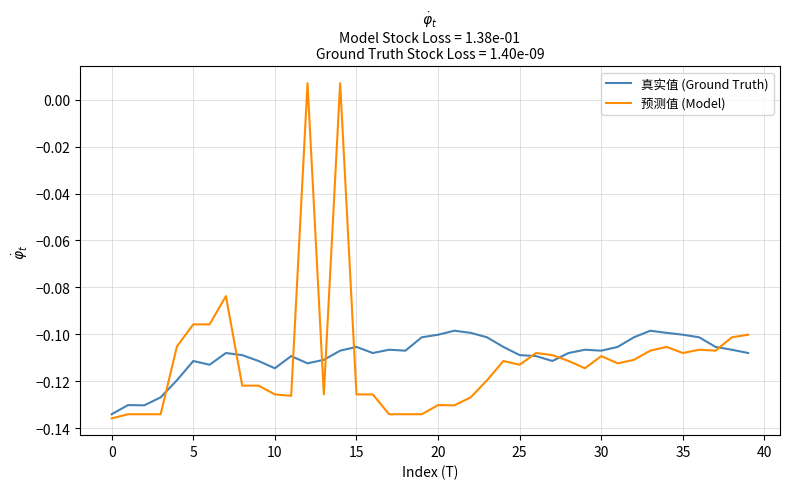

Rank the series by their maximum value, from lowest to highest.

真实值 (Ground Truth), 预测值 (Model)